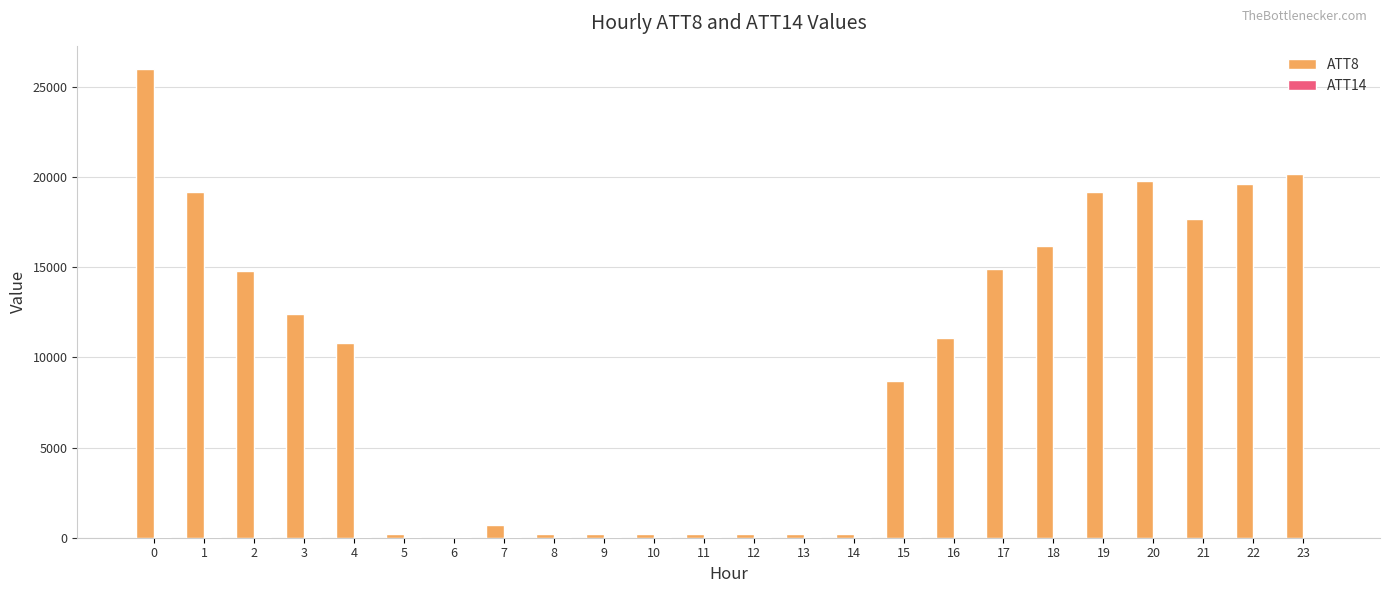

The value of ATT8 at 6 is 0.0. True or false?

True